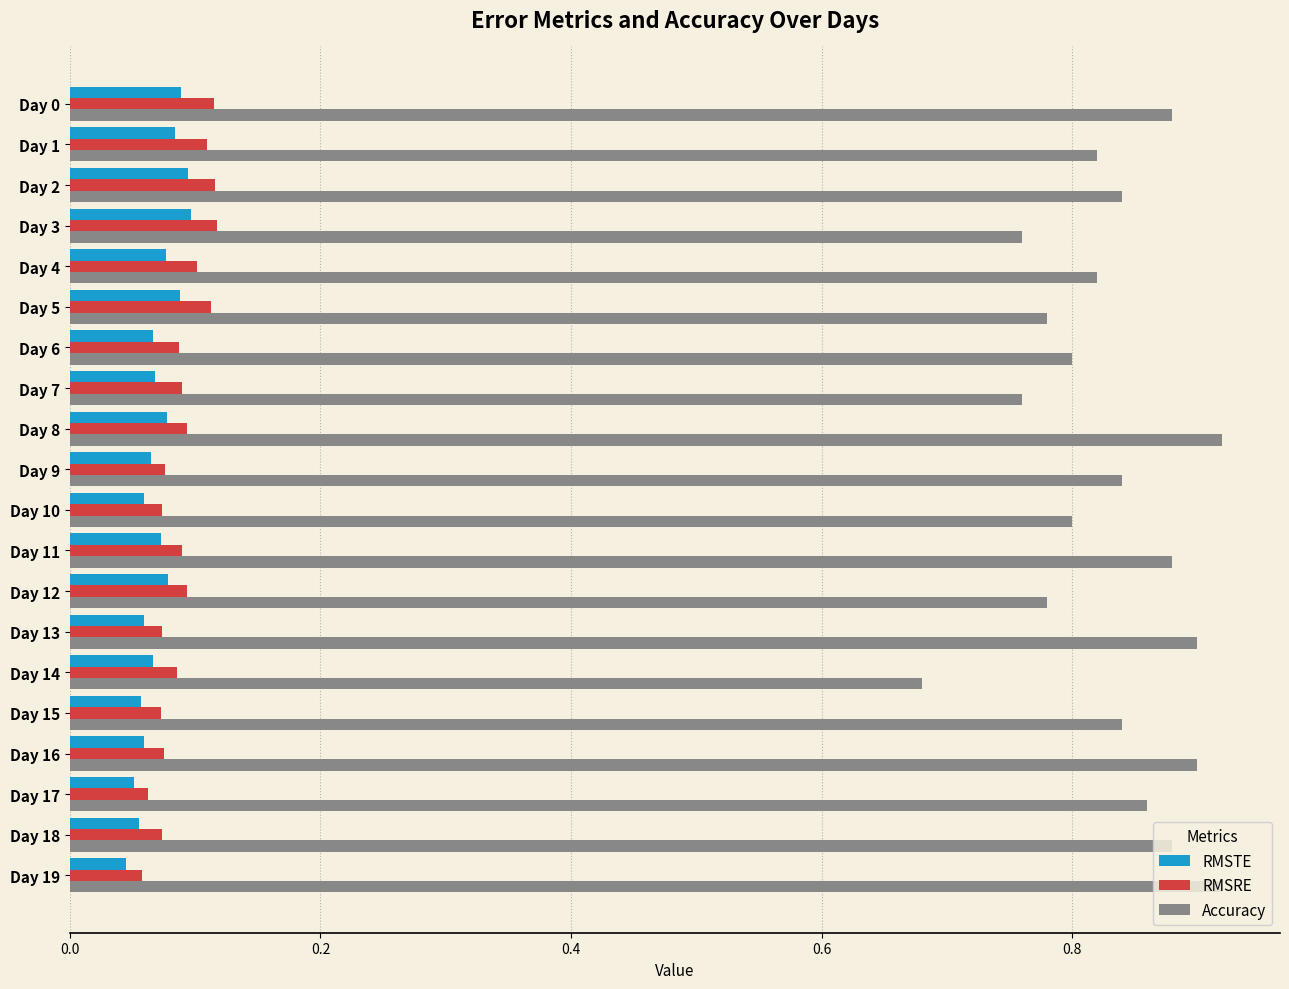

List the series in order of their peak value, highest first.

Accuracy, RMSRE, RMSTE